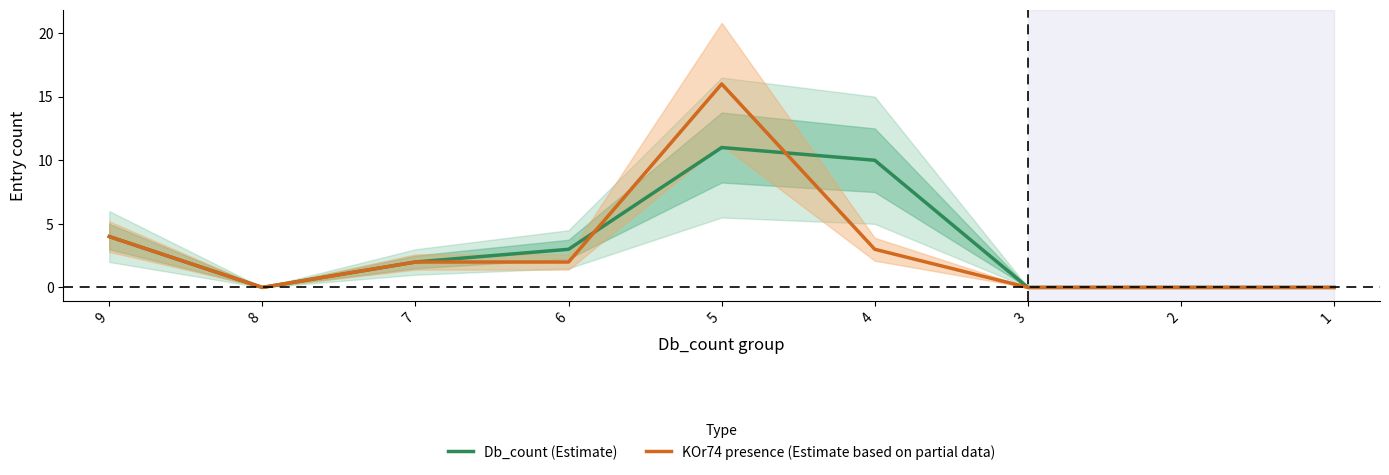

At which label is KOr74 presence (Estimate based on partial data) closest to 8?

9